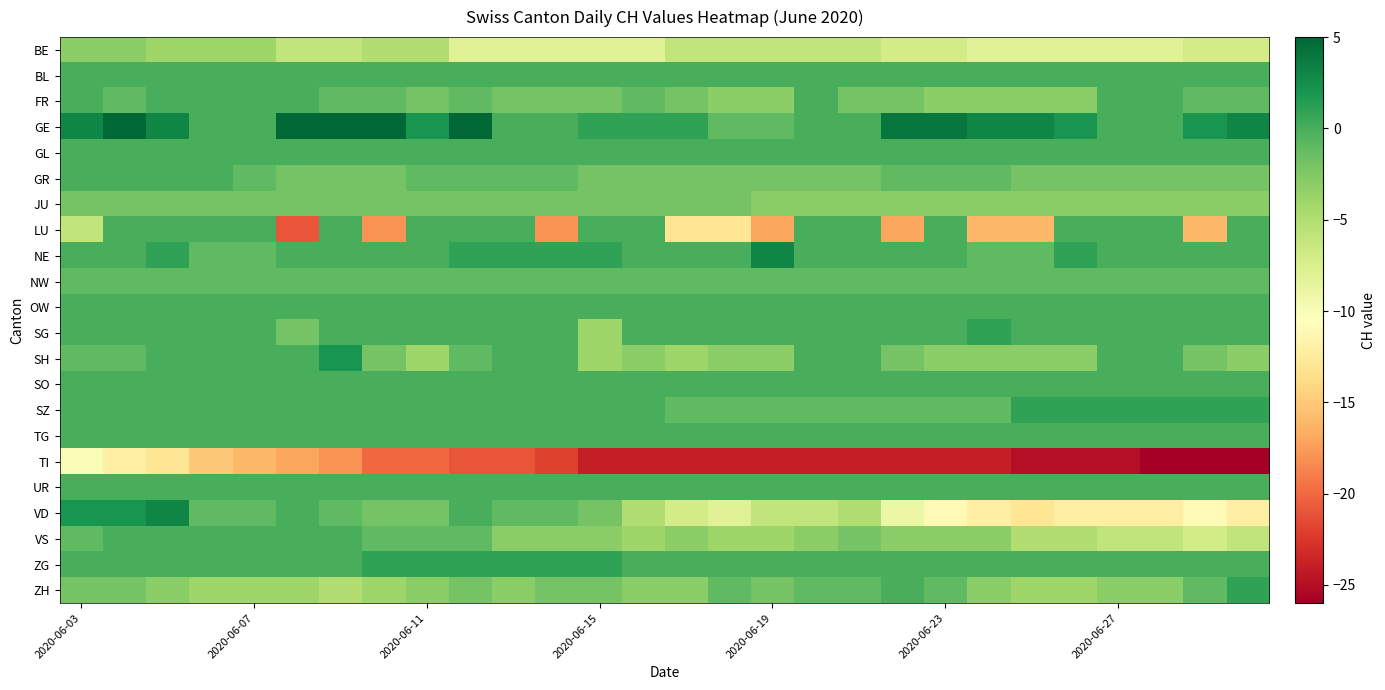

Reading right to left, extract all data points from this chart.

BE: -7	-7	-8	-8	-8	-8	-8	-7	-7	-6	-6	-6	-6	-6	-8	-8	-8	-8	-8	-5	-5	-6	-6	-4	-4	-4	-3	-3
BL: 0	0	0	0	0	0	0	0	0	0	0	0	0	0	0	0	0	0	0	0	0	0	0	0	0	0	0	0
FR: -1	-1	0	0	-3	-3	-3	-3	-2	-2	0	-3	-3	-2	-1	-2	-2	-2	-1	-2	-1	-1	0	0	0	0	-1	0
GE: 3	2	0	0	2	3	3	4	4	0	0	-1	-1	1	1	1	0	0	5	2	7	8	5	0	0	3	5	3
GL: 0	0	0	0	0	0	0	0	0	0	0	0	0	0	0	0	0	0	0	0	0	0	0	0	0	0	0	0
GR: -2	-2	-2	-2	-2	-2	-1	-1	-1	-2	-2	-2	-2	-2	-2	-2	-1	-1	-1	-1	-2	-2	-2	-1	0	0	0	0
JU: -3	-3	-3	-3	-3	-3	-3	-3	-3	-3	-3	-3	-2	-2	-2	-2	-2	-2	-2	-2	-2	-2	-2	-2	-2	-2	-2	-2
LU: 0	-16	0	0	0	-16	-16	0	-17	0	0	-17	-13	-13	0	0	-18	0	0	0	-18	0	-21	0	0	0	0	-6
NE: 0	0	0	0	1	-1	-1	0	0	0	0	3	0	0	0	1	1	1	1	0	0	0	0	-1	-1	1	0	0
NW: -1	-1	-1	-1	-1	-1	-1	-1	-1	-1	-1	-1	-1	-1	-1	-1	-1	-1	-1	-1	-1	-1	-1	-1	-1	-1	-1	-1
OW: 0	0	0	0	0	0	0	0	0	0	0	0	0	0	0	0	0	0	0	0	0	0	0	0	0	0	0	0
SG: 0	0	0	0	0	0	1	0	0	0	0	0	0	0	0	-4	0	0	0	0	0	0	-2	0	0	0	0	0
SH: -3	-2	0	0	-3	-3	-3	-3	-2	0	0	-3	-3	-4	-3	-4	0	0	-1	-4	-2	2	0	0	0	0	-1	-1
SO: 0	0	0	0	0	0	0	0	0	0	0	0	0	0	0	0	0	0	0	0	0	0	0	0	0	0	0	0
SZ: 1	1	1	1	1	1	-1	-1	-1	-1	-1	-1	-1	-1	0	0	0	0	0	0	0	0	0	0	0	0	0	0
TG: 0	0	0	0	0	0	0	0	0	0	0	0	0	0	0	0	0	0	0	0	0	0	0	0	0	0	0	0
TI: -26	-26	-26	-25	-25	-25	-24	-24	-24	-24	-24	-24	-24	-24	-24	-24	-22	-21	-21	-20	-20	-18	-17	-16	-15	-13	-12	-10
UR: 0	0	0	0	0	0	0	0	0	0	0	0	0	0	0	0	0	0	0	0	0	0	0	0	0	0	0	0
VD: -12	-11	-12	-12	-12	-13	-12	-11	-9	-5	-6	-6	-8	-7	-5	-2	-1	-1	0	-2	-2	-1	0	-1	-1	3	2	2
VS: -6	-7	-6	-6	-5	-5	-3	-3	-3	-2	-3	-4	-4	-3	-4	-3	-3	-3	-1	-1	-1	0	0	0	0	0	0	-1
ZG: 0	0	0	0	0	0	0	0	0	0	0	0	0	0	0	1	1	1	1	1	1	0	0	0	0	0	0	0
ZH: 1	-1	-3	-3	-4	-4	-3	-1	0	-1	-1	-2	-1	-3	-3	-2	-2	-3	-2	-3	-4	-5	-4	-4	-4	-3	-2	-2